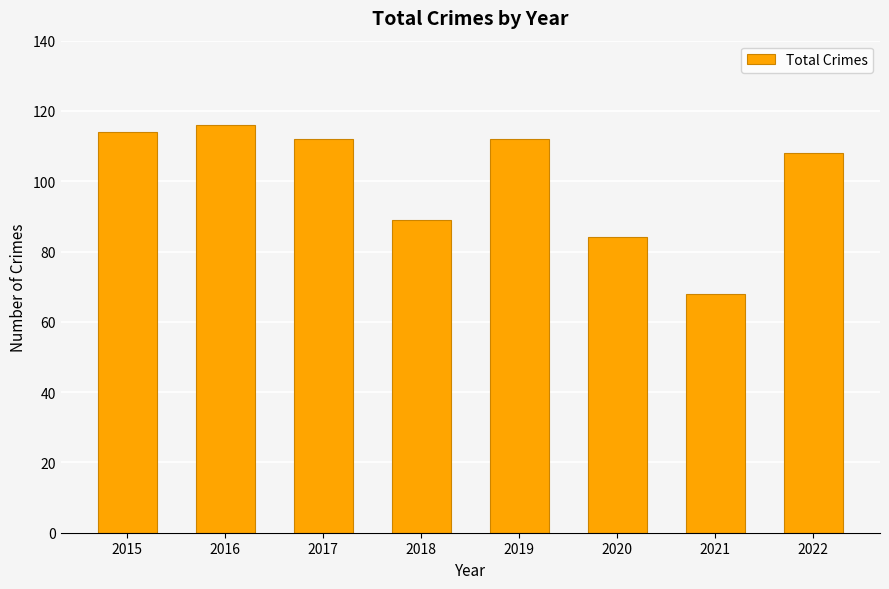

True or false: the data shows 55 at 2019.

False